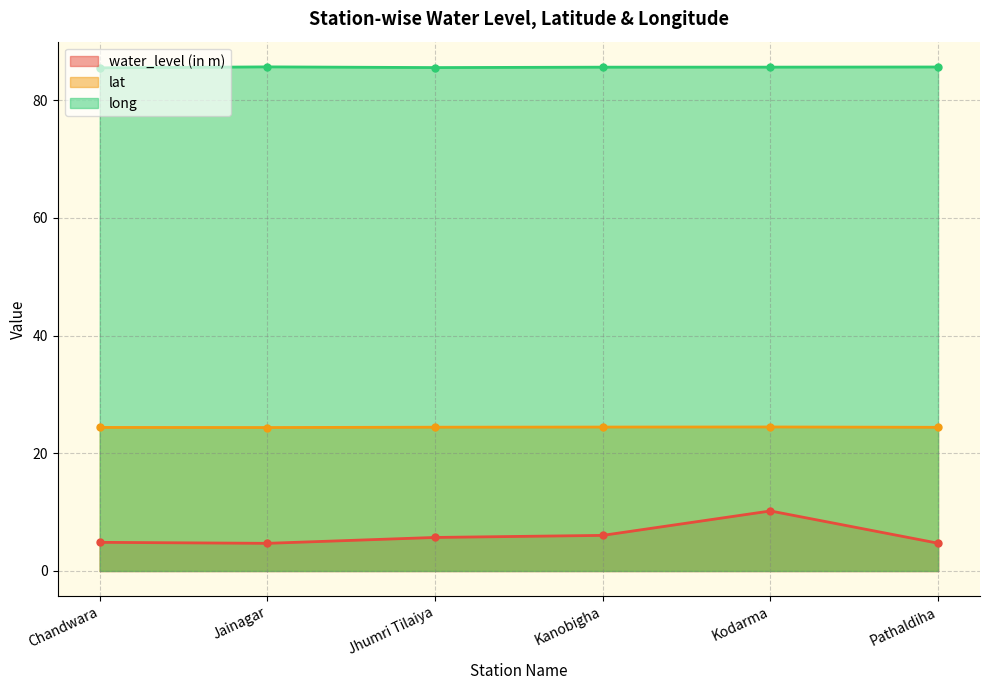

How many lines are shown in the chart?

3